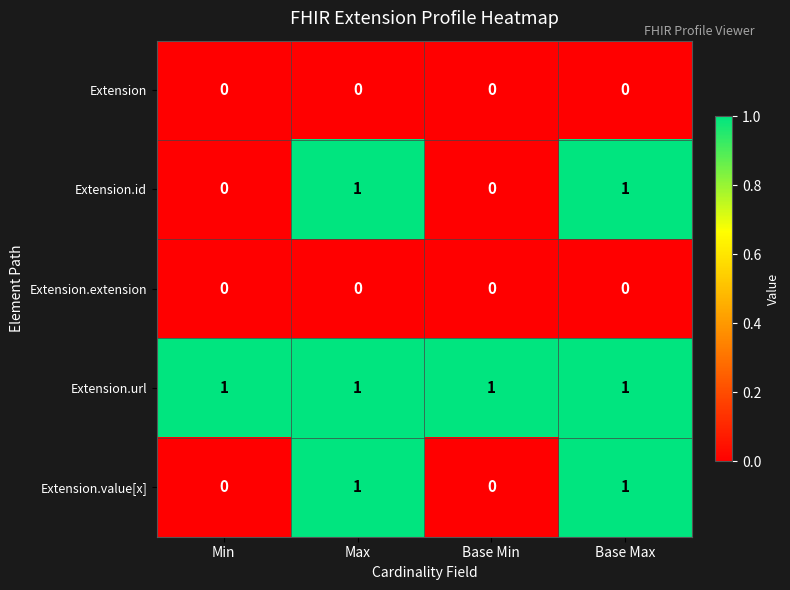

The value of Extension.value[x] at Base Min is 0. True or false?

True